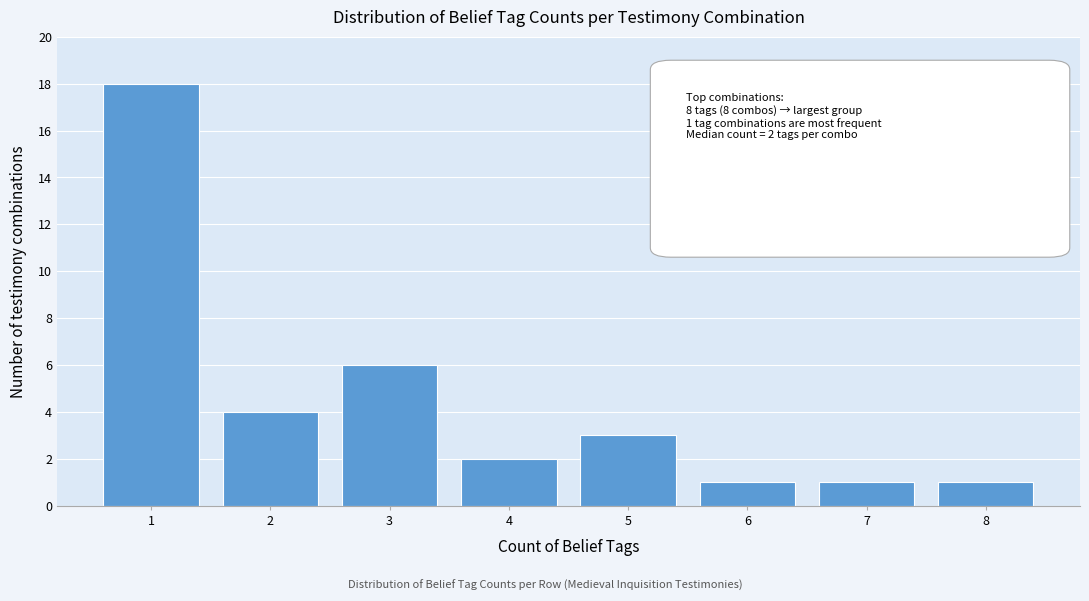

Reading right to left, list all the values displayed in this chart.

1	1	1	3	2	6	4	18